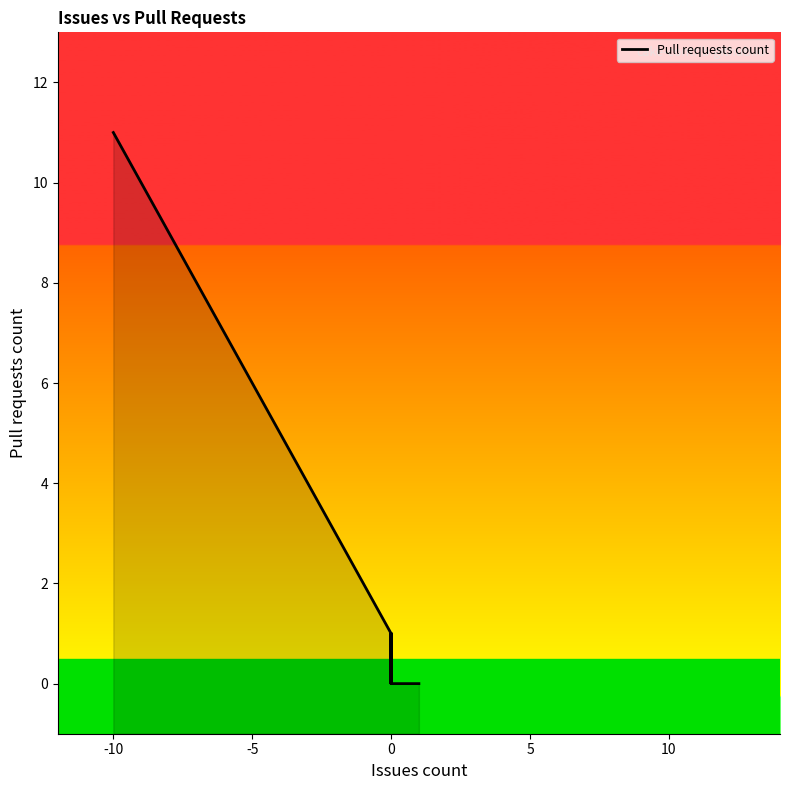

Where is the data nearest to the value 5?

5